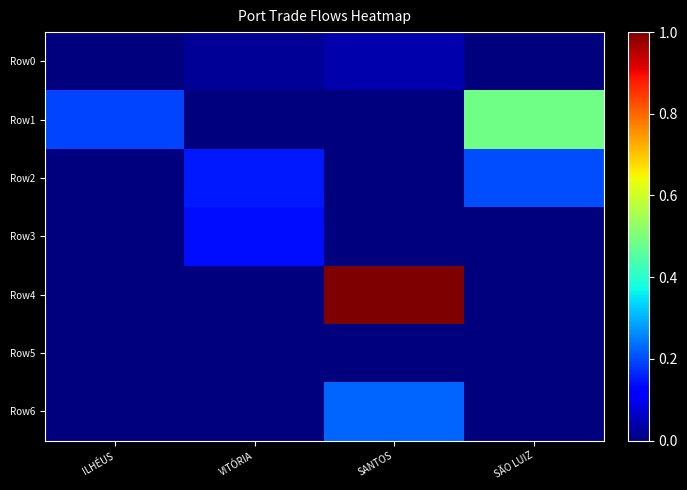

Which has a higher value, VITÓRIA or SANTOS?

SANTOS